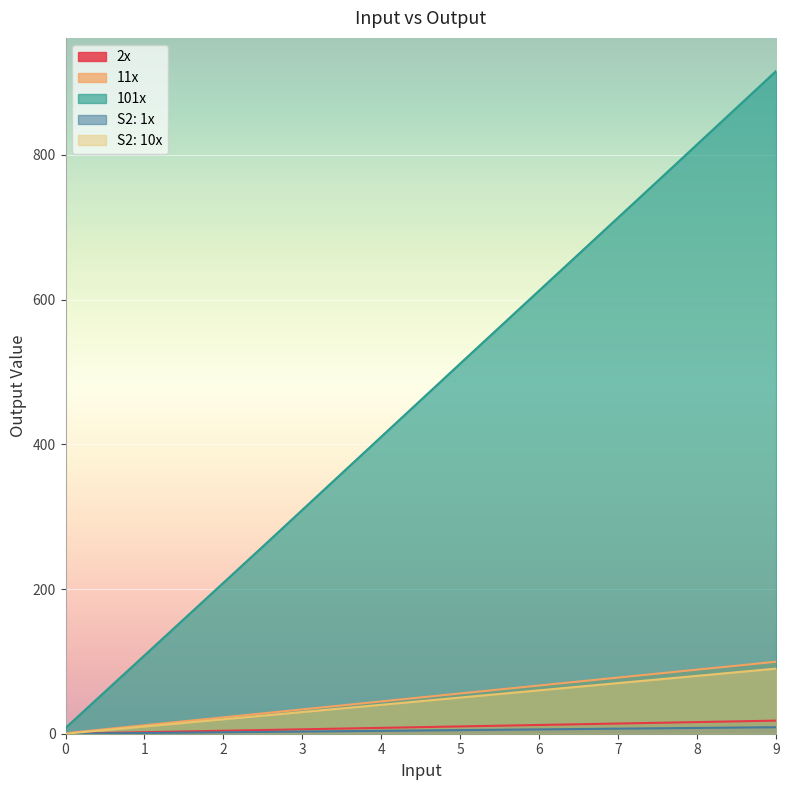

Does the chart display data point markers on the line(s)?

No